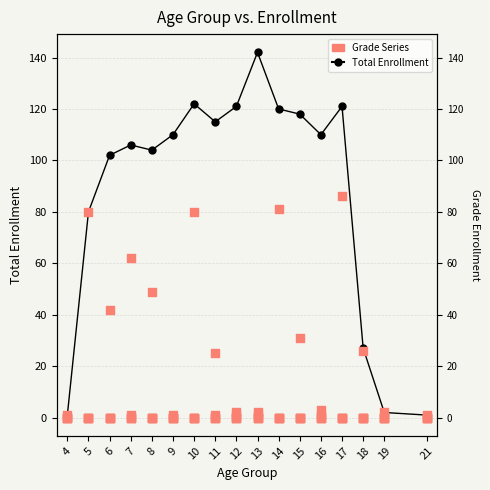

What is the total value across all series at 21?

2